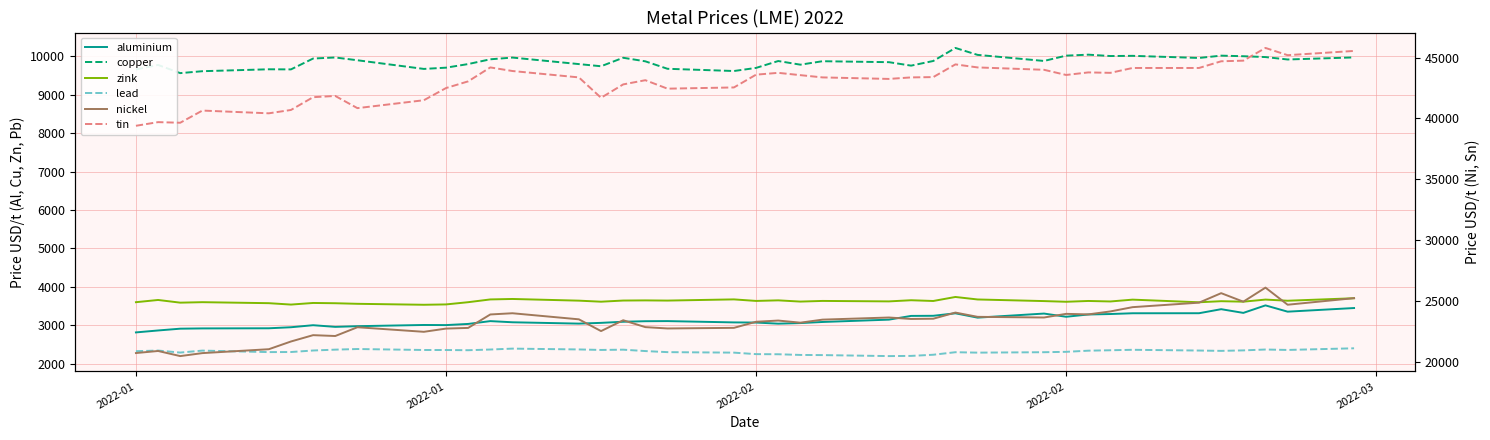

Which category has the lowest value in the tin series?

2022-01